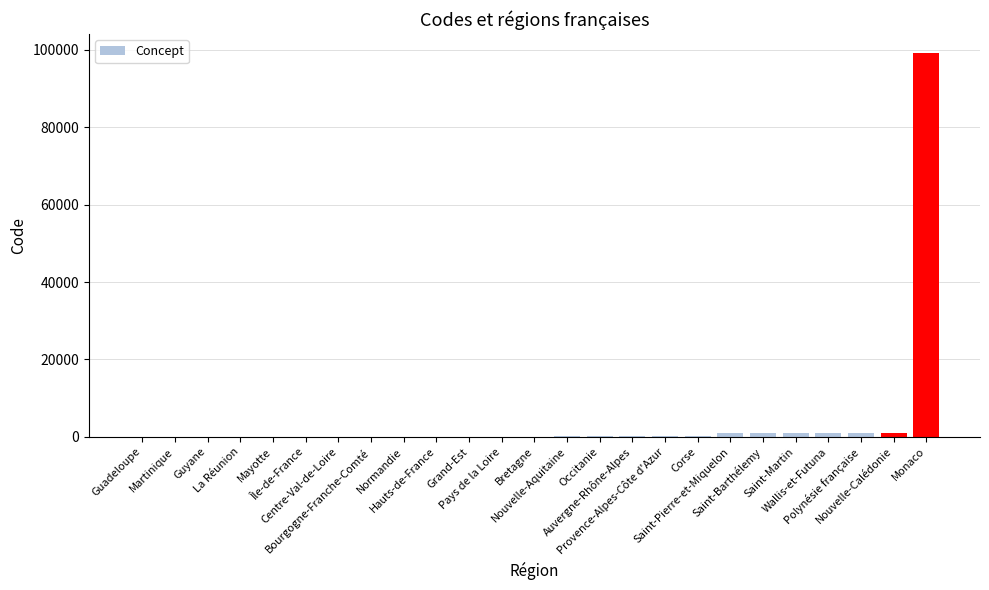

What is the change in value from Guadeloupe to Centre-Val-de-Loire?

+23